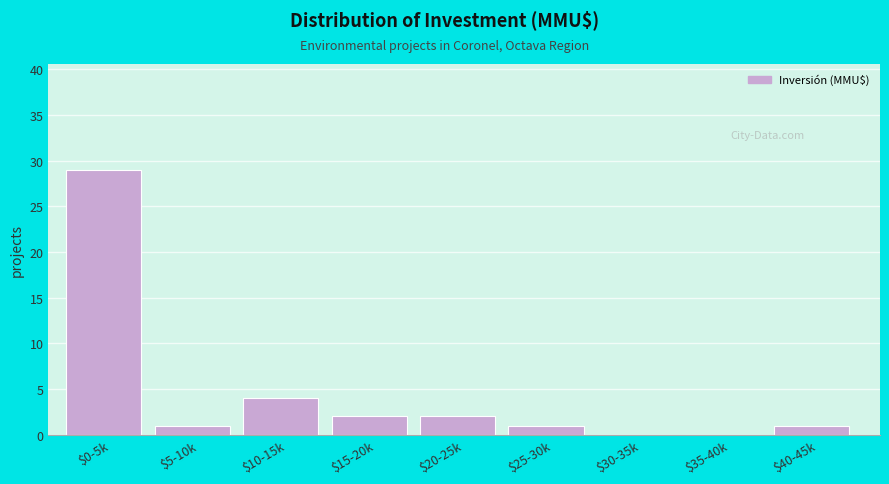

Where is the data nearest to the value 14?

$10-15k